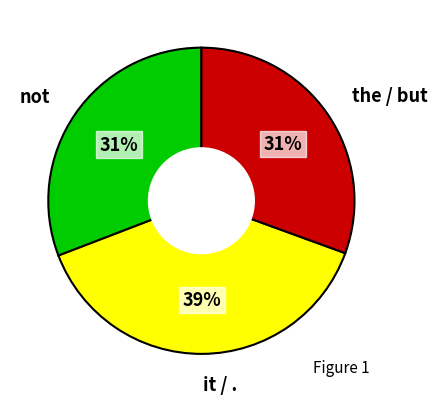

Does any single category account for the majority?

No